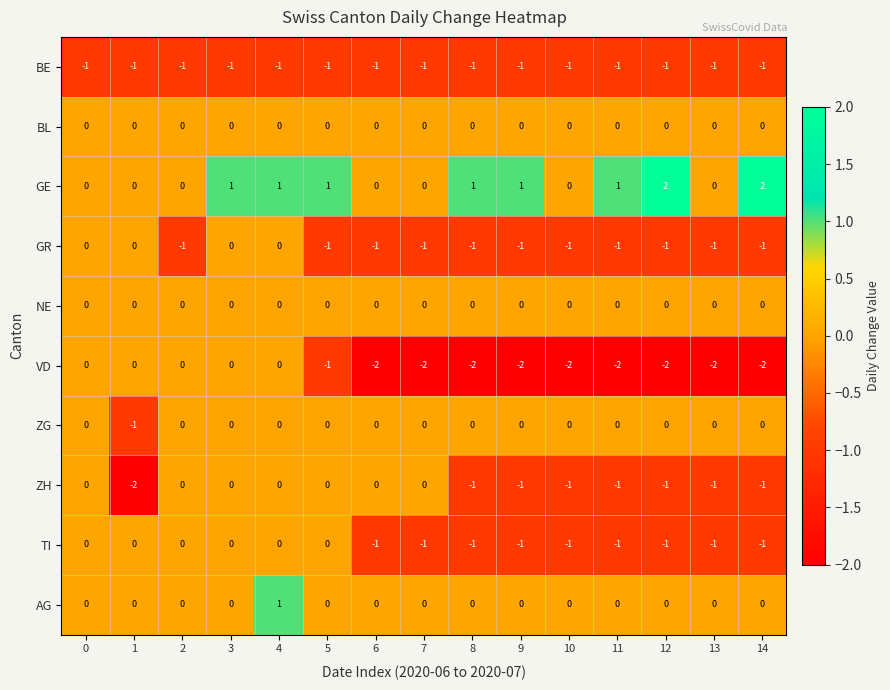

What is the maximum value shown in the chart?

2